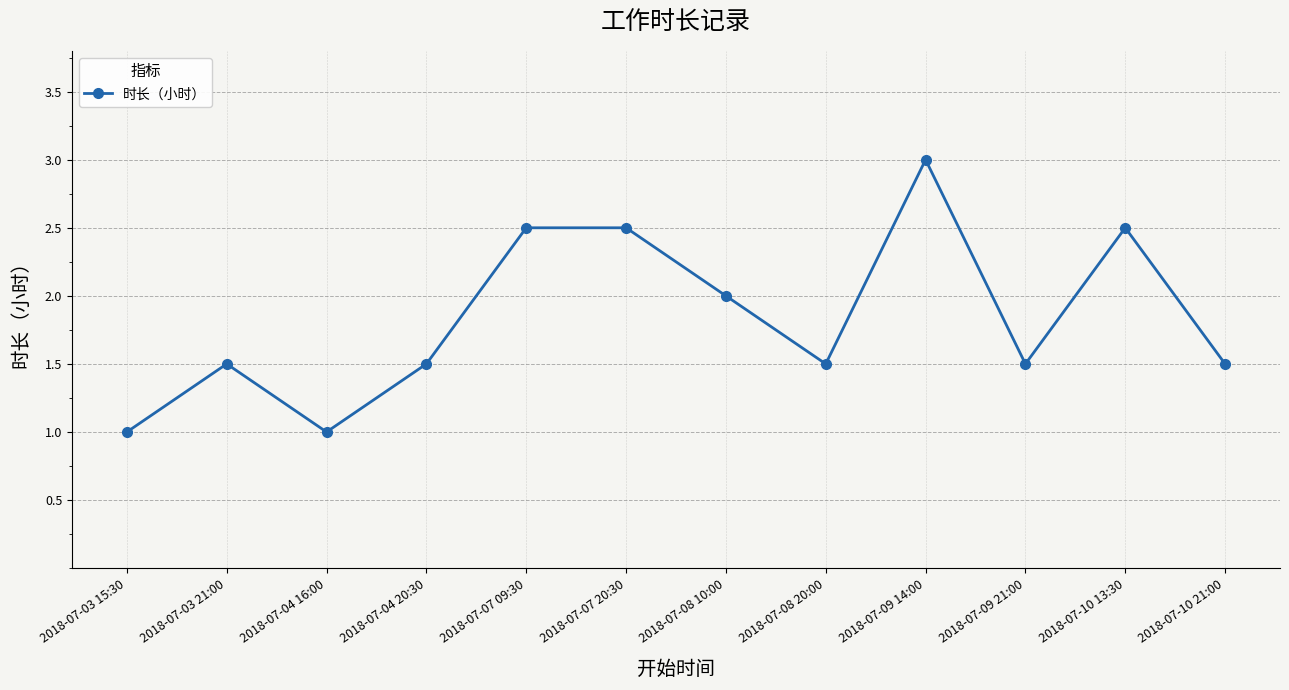

Reading left to right, list all the values displayed in this chart.

2018-07-03 15:30=1.0	2018-07-03 21:00=1.5	2018-07-04 16:00=1.0	2018-07-04 20:30=1.5	2018-07-07 09:30=2.5	2018-07-07 20:30=2.5	2018-07-08 10:00=2.0	2018-07-08 20:00=1.5	2018-07-09 14:00=3.0	2018-07-09 21:00=1.5	2018-07-10 13:30=2.5	2018-07-10 21:00=1.5